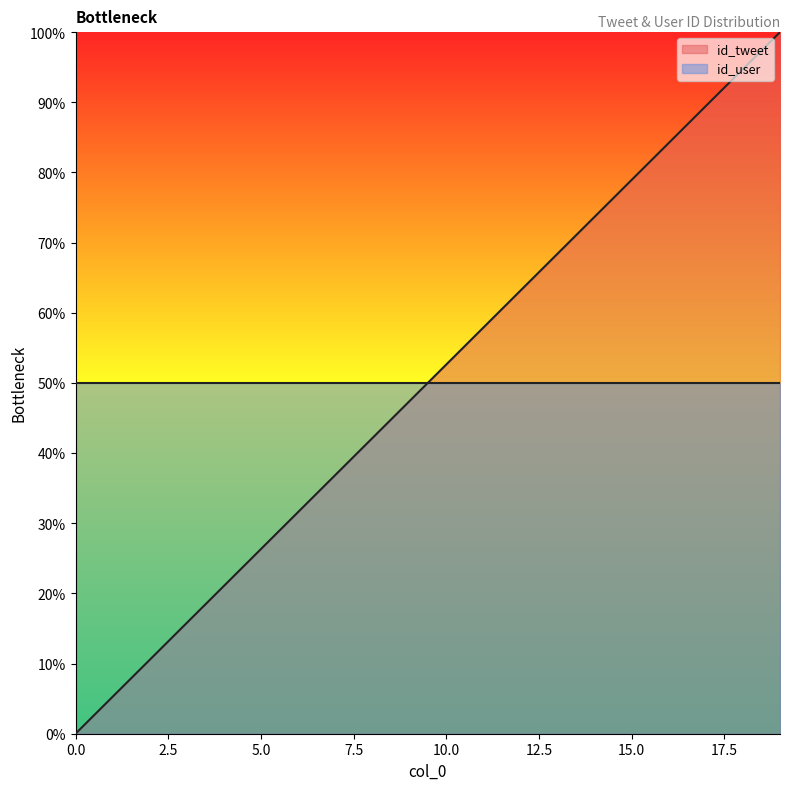

Reading left to right, extract all data points from this chart.

0=0.0	1=5.3	2=10.5	3=15.8	4=21.1	5=26.3	6=31.6	7=36.8	8=42.1	9=47.4	10=52.6	11=57.9	12=63.2	13=68.4	14=73.7	15=78.9	16=84.2	17=89.5	18=94.7	19=100.0